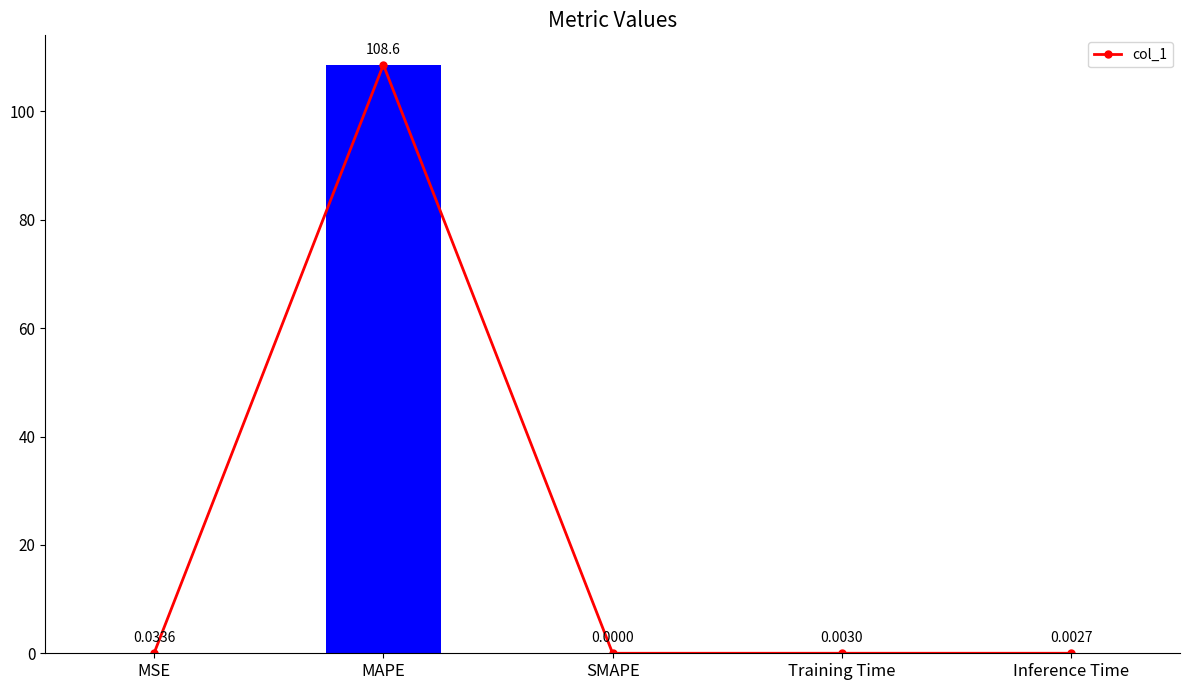

List the labels in order of value, smallest first.

SMAPE, Inference Time, Training Time, MSE, MAPE